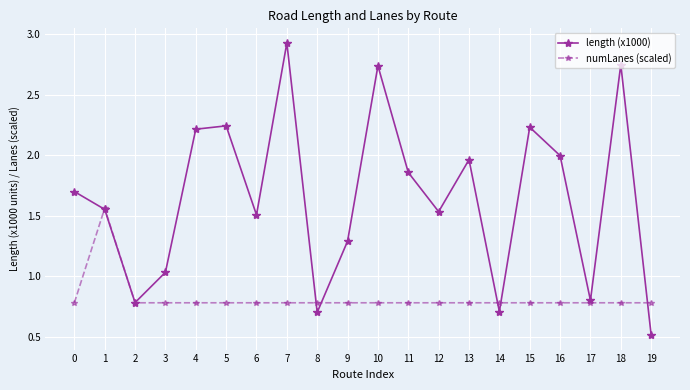

Rank the series by their average value, from lowest to highest.

numLanes (scaled), length (x1000)